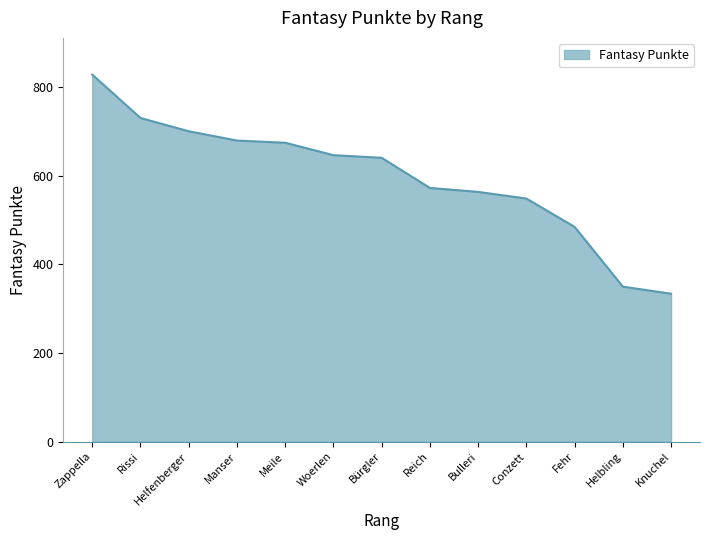

Where does the data first go above 641?

Zappella